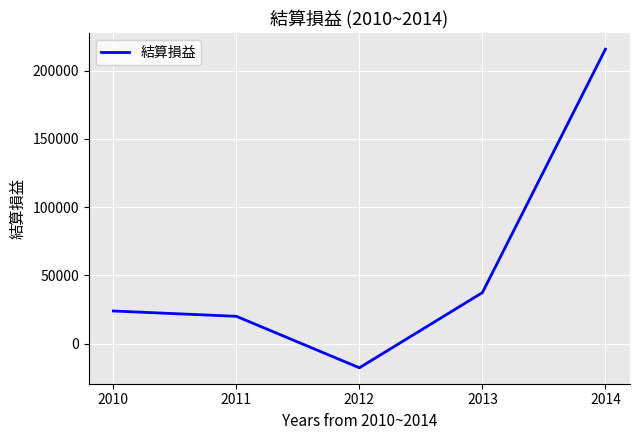

At which category does the data reach its first local valley?

2012